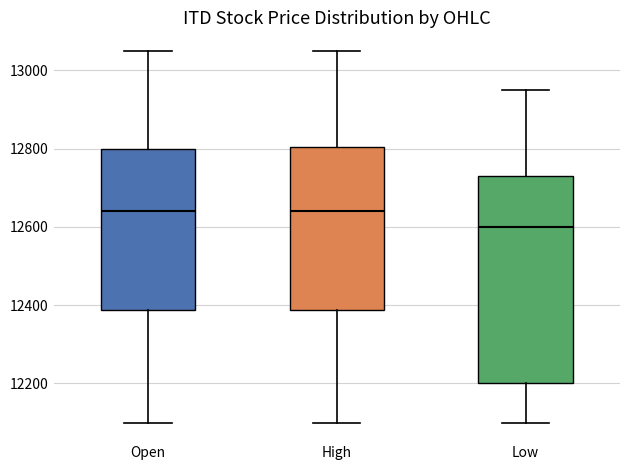

Comparing the boxes themselves (not the whiskers), which one is the tallest?

Low